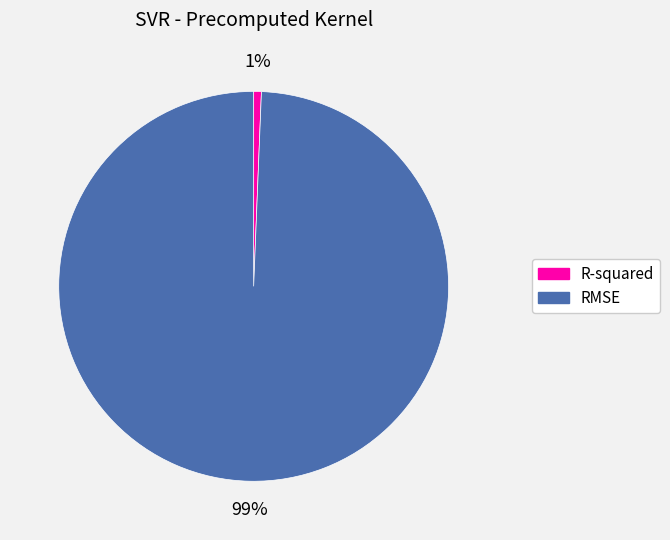

Does R-squared represent more than half of the total?

No